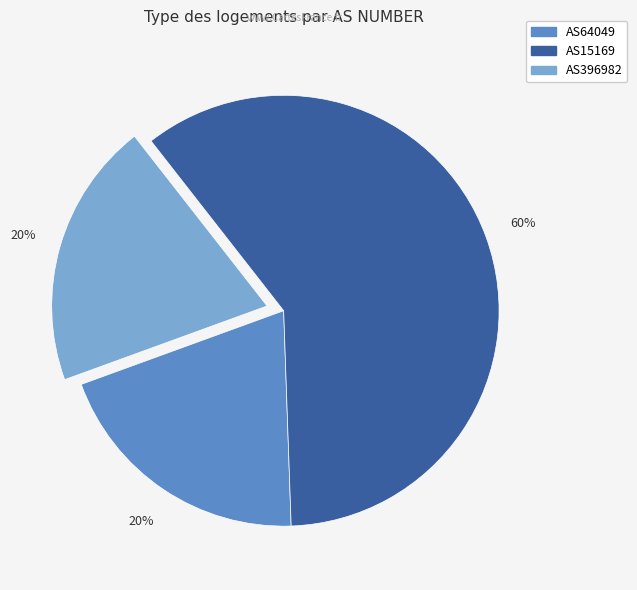

Count the number of slices in the pie.

3